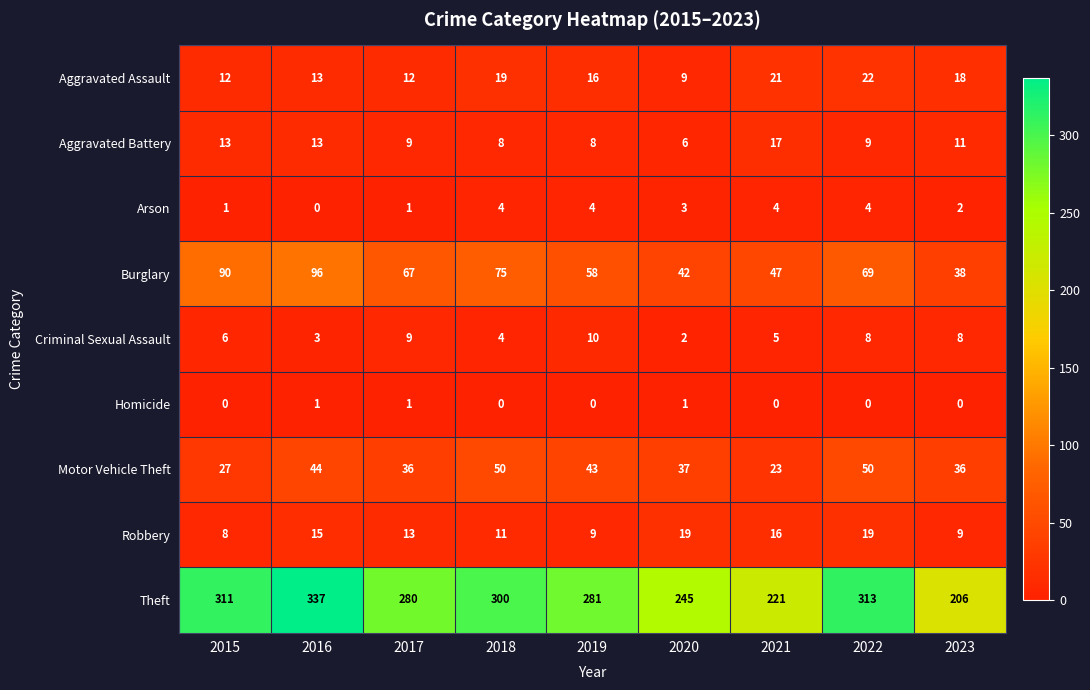

The Homicide series shows -1 at 2023. True or false?

False